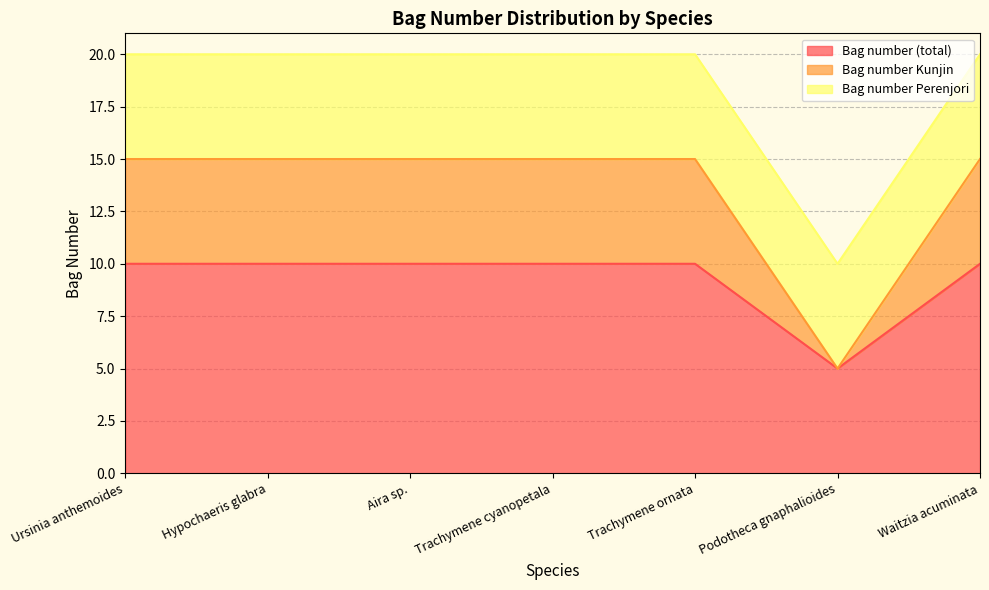

Rank the categories by Bag number (total) value from highest to lowest.

Ursinia anthemoides, Hypochaeris glabra, Aira sp., Trachymene cyanopetala, Trachymene ornata, Waitzia acuminata, Podotheca gnaphalioides